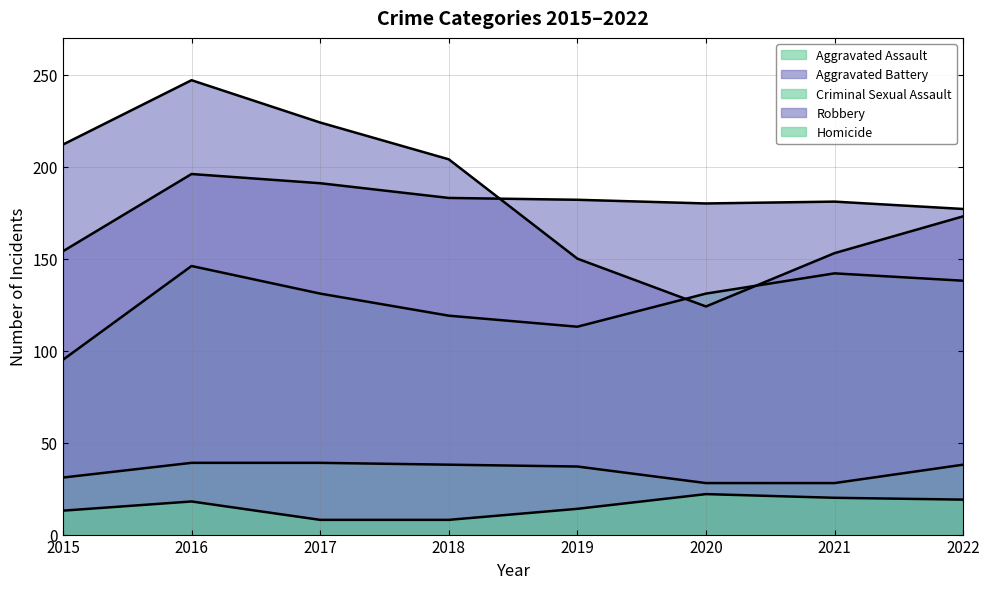

Which label corresponds to the largest value in the chart?

2016